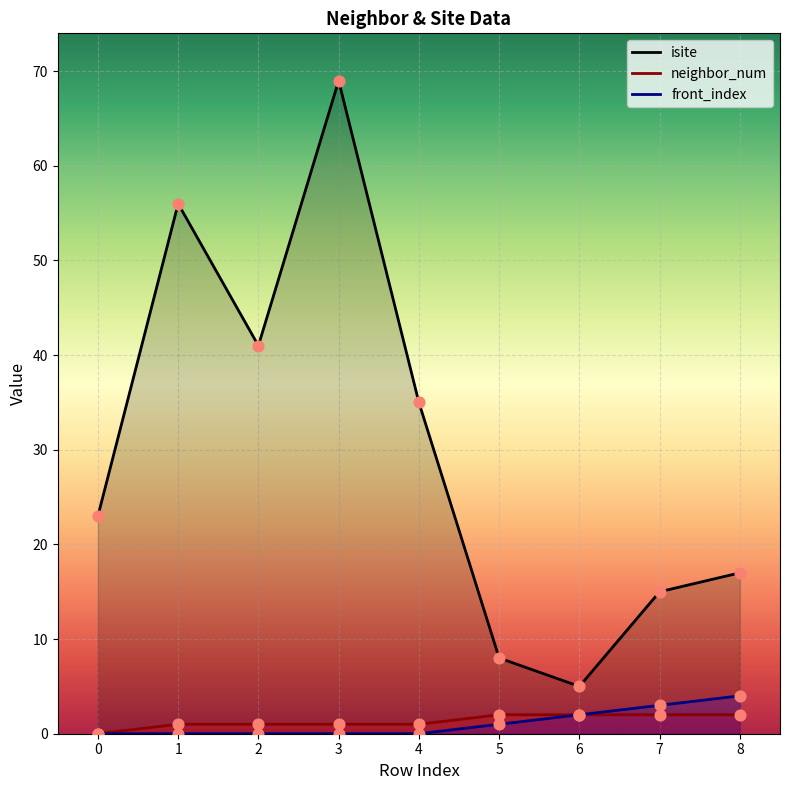

Which series reaches the maximum Y coordinate?

isite